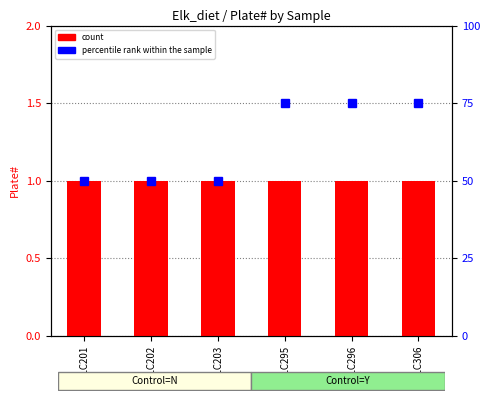

Read the count value at BLC306.

1